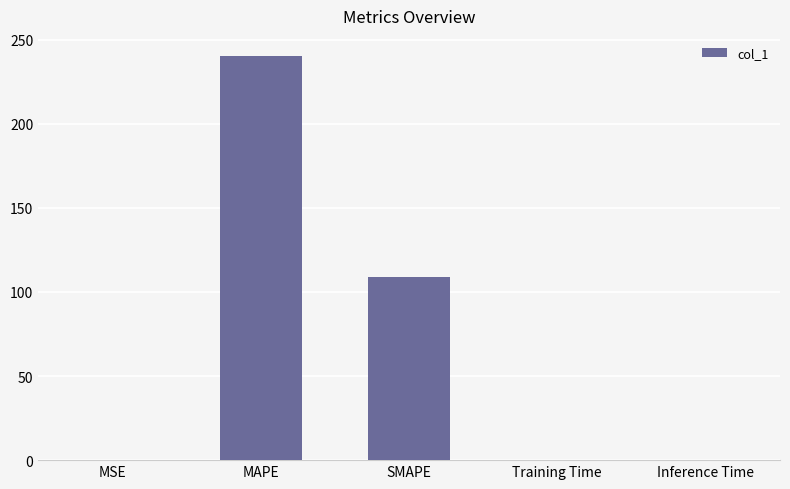

What is the change in value from MAPE to Training Time?

-240.2